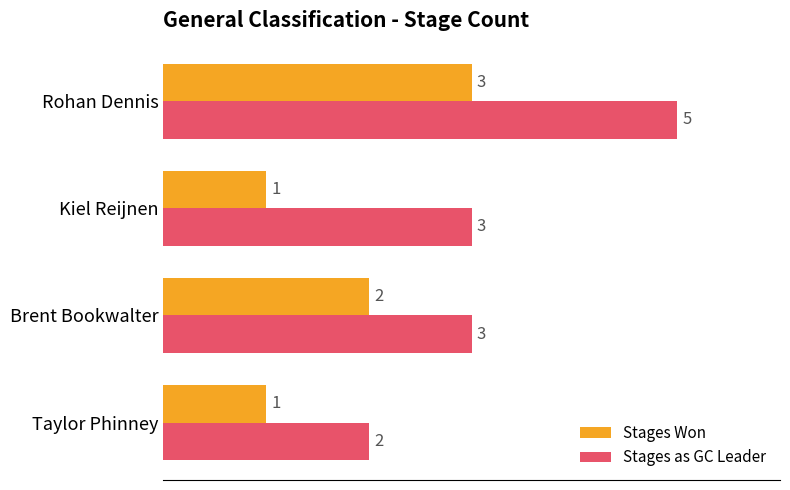

What is the sum of the Stages Won values at Brent Bookwalter and Taylor Phinney?

3